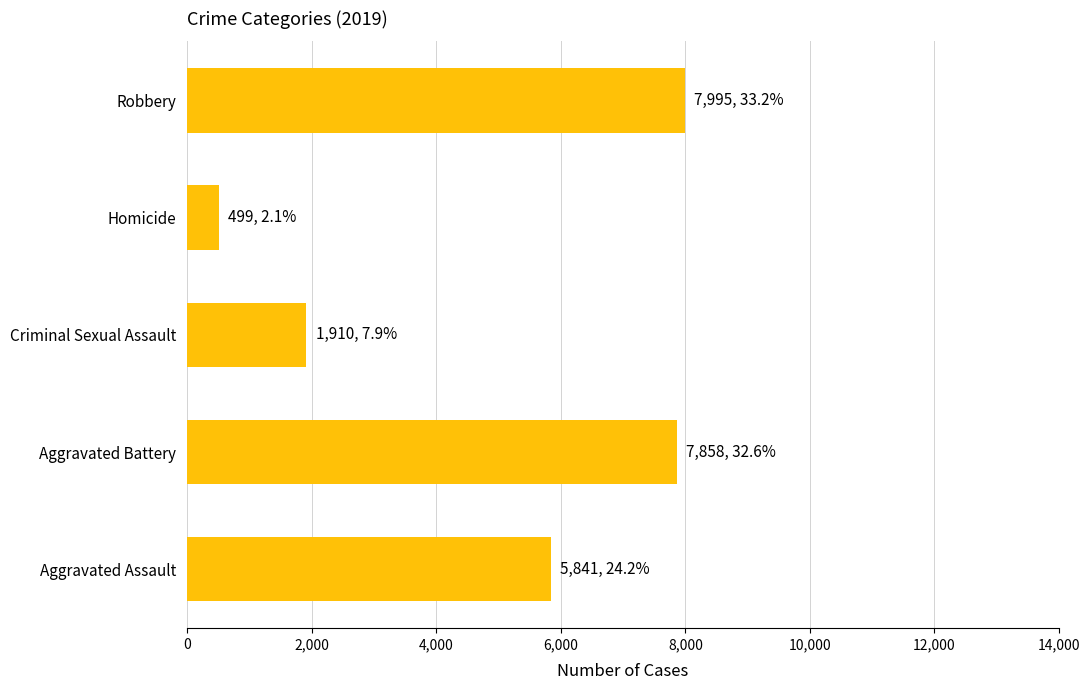

Are the bars horizontal?

Yes